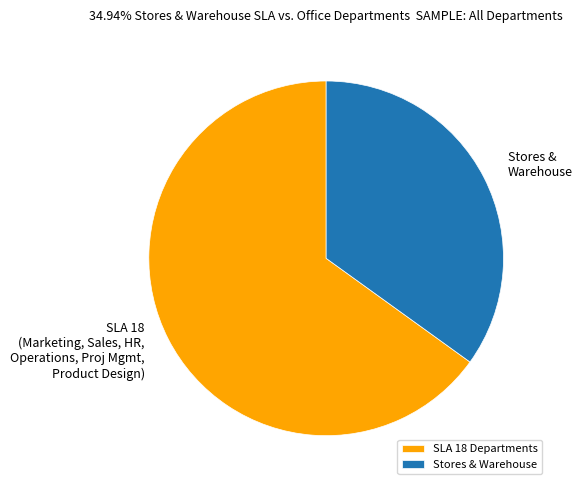

How many segments does this pie chart have?

2